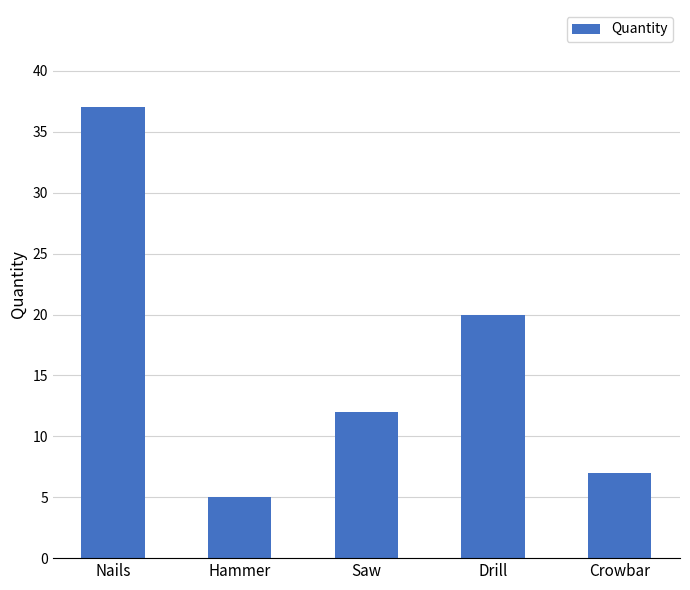

What is the label of the 3rd bar from the left?

Saw